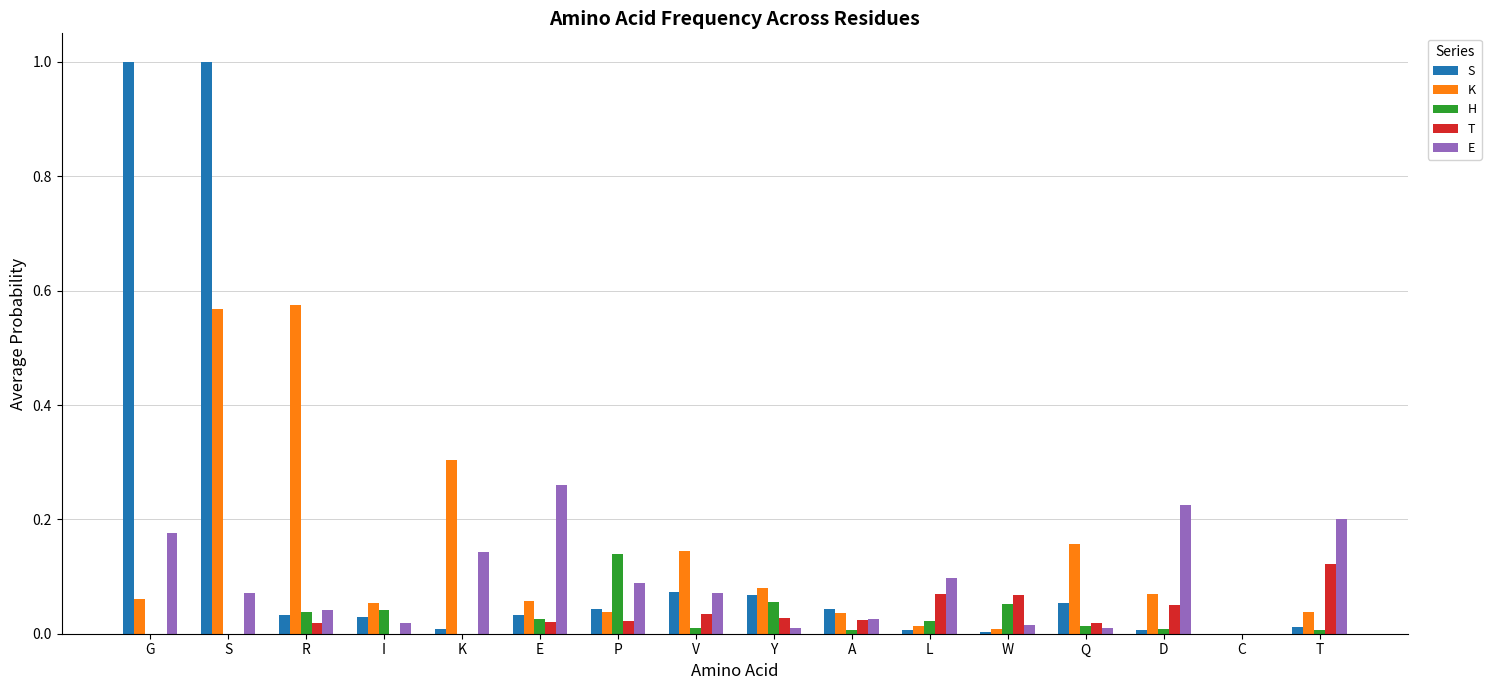

Which category has the highest value in the T series?

T